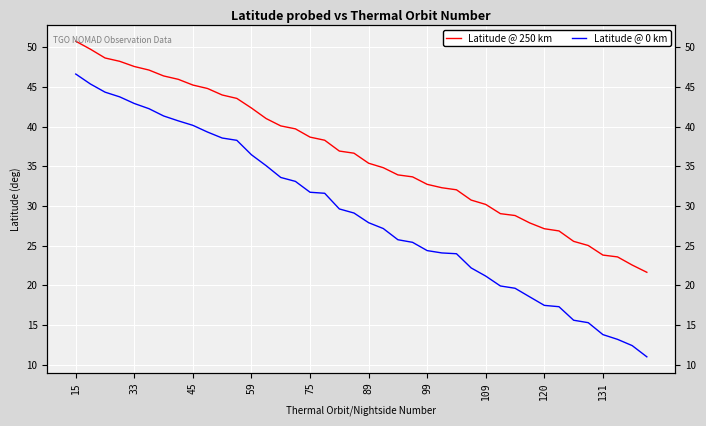

Rank the series at 23 from highest to lowest value.

Latitude @ 250 km, Latitude @ 0 km